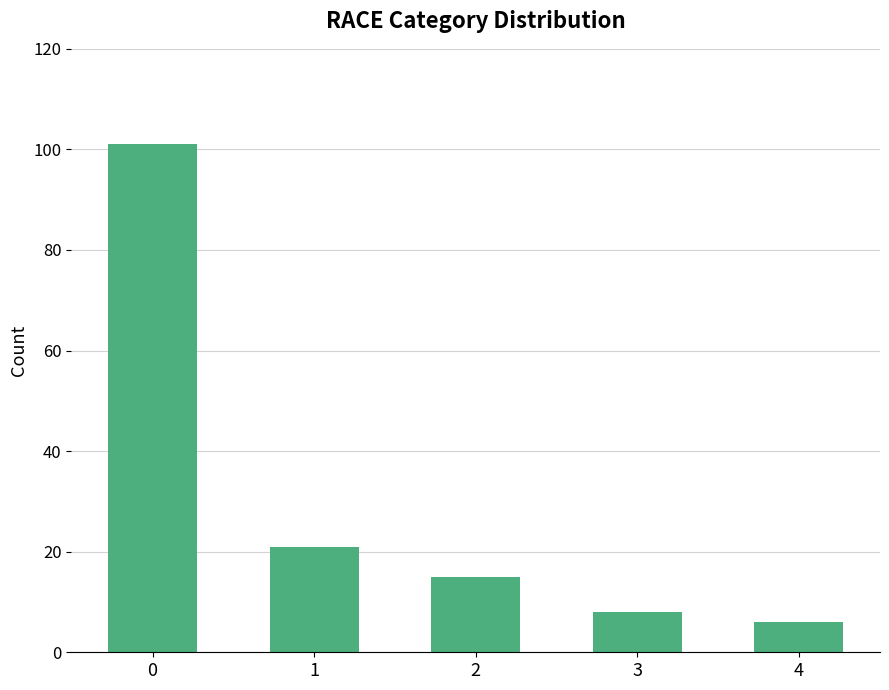

What is the smallest value displayed?

6